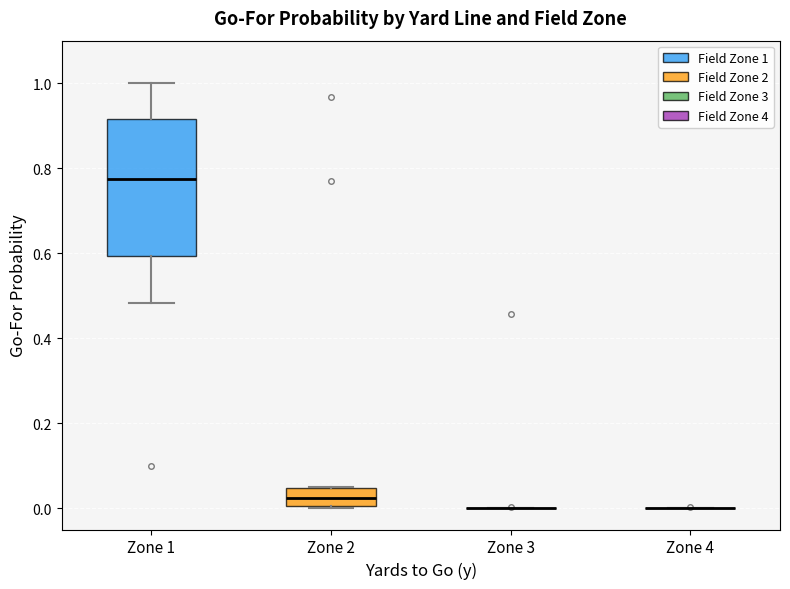

Reading left to right, transcribe this box plot: for each box, give where its median line is, the range the box spans, and where its two whiskers end, as read against the y-axis. The values are not printed on the chart, so give them approximately, as read against the axis.

Zone 1: median 0.78, box 0.60 to 0.92, whiskers 0.48 to 1.00
Zone 2: median 0.02, box 0.00 to 0.04, whiskers 0.00 to 0.04
Zone 3: box collapsed to a line at 0.00, whiskers 0.00 to 0.00
Zone 4: box collapsed to a line at 0.00, whiskers 0.00 to 0.00